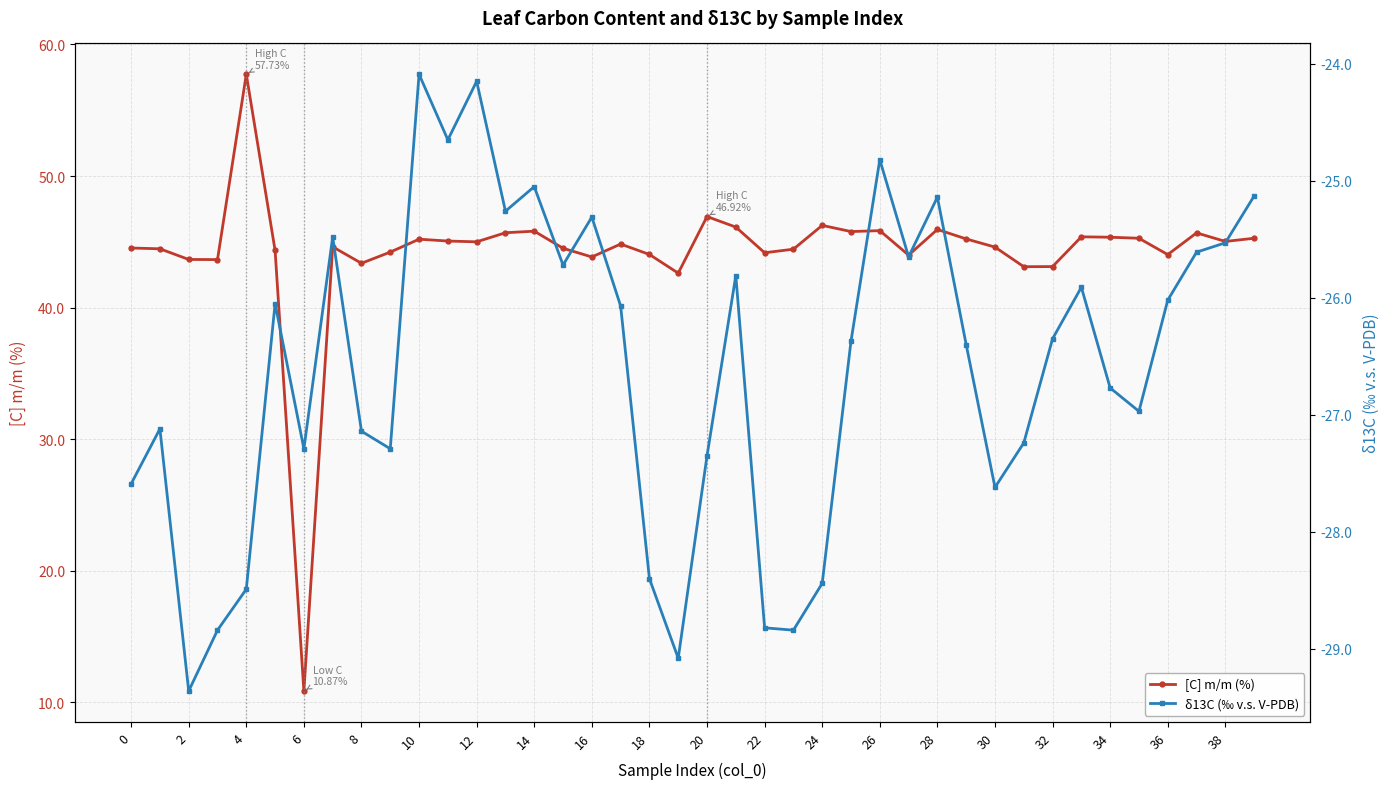

Count the number of categories in the chart.

40